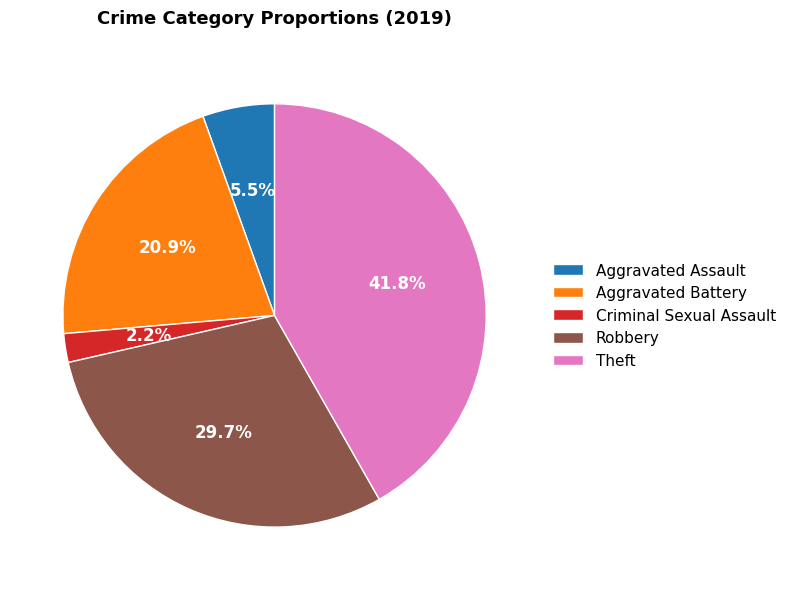

Is it true that Robbery is 19% of the pie?

False